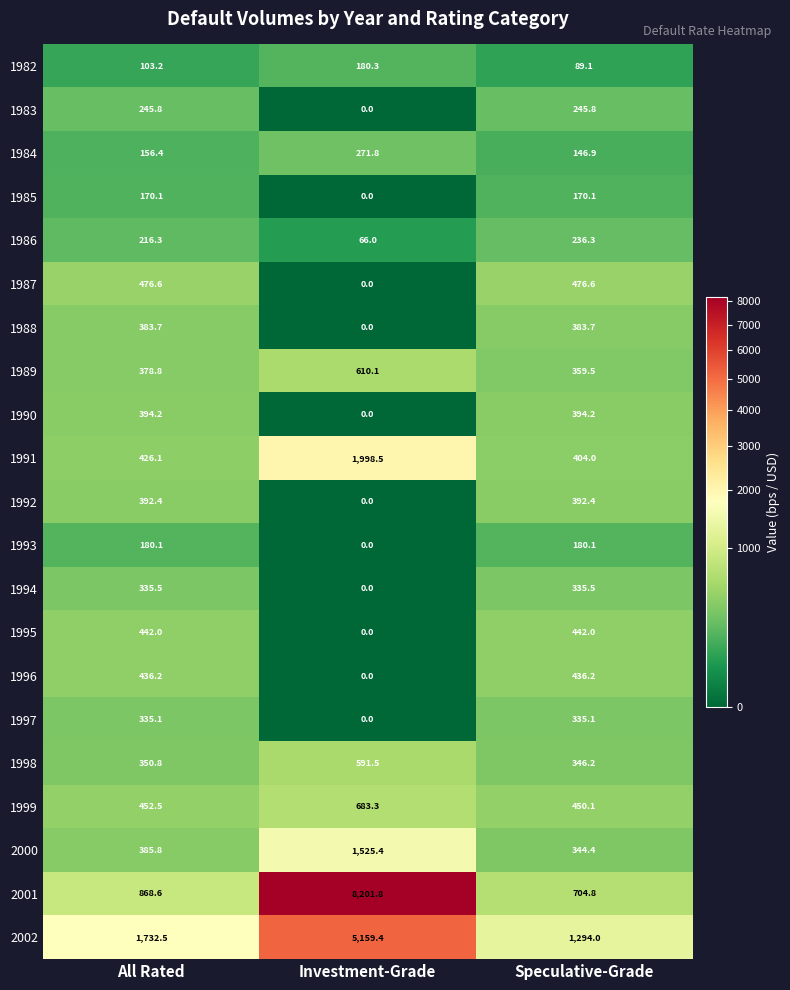

List the labels in order of 1991 value, largest first.

Investment-Grade, All Rated, Speculative-Grade